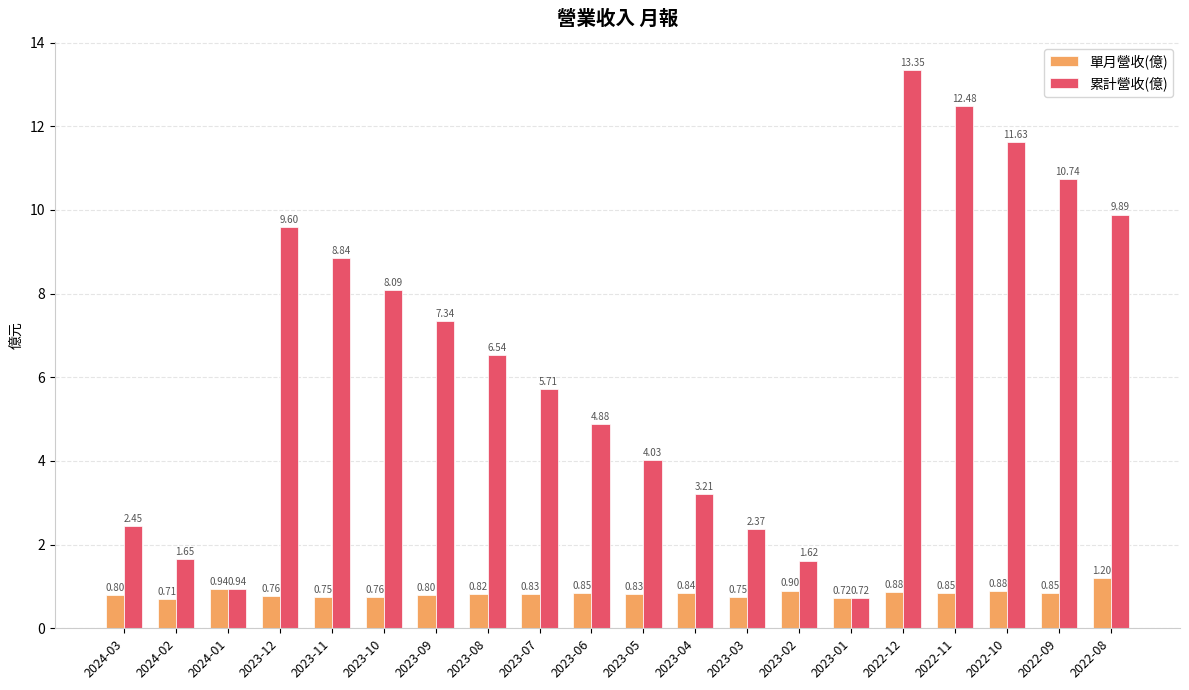

Is the value of 單月營收(億) at 2023-10 greater than the value of 累計營收(億) at 2023-11?

No